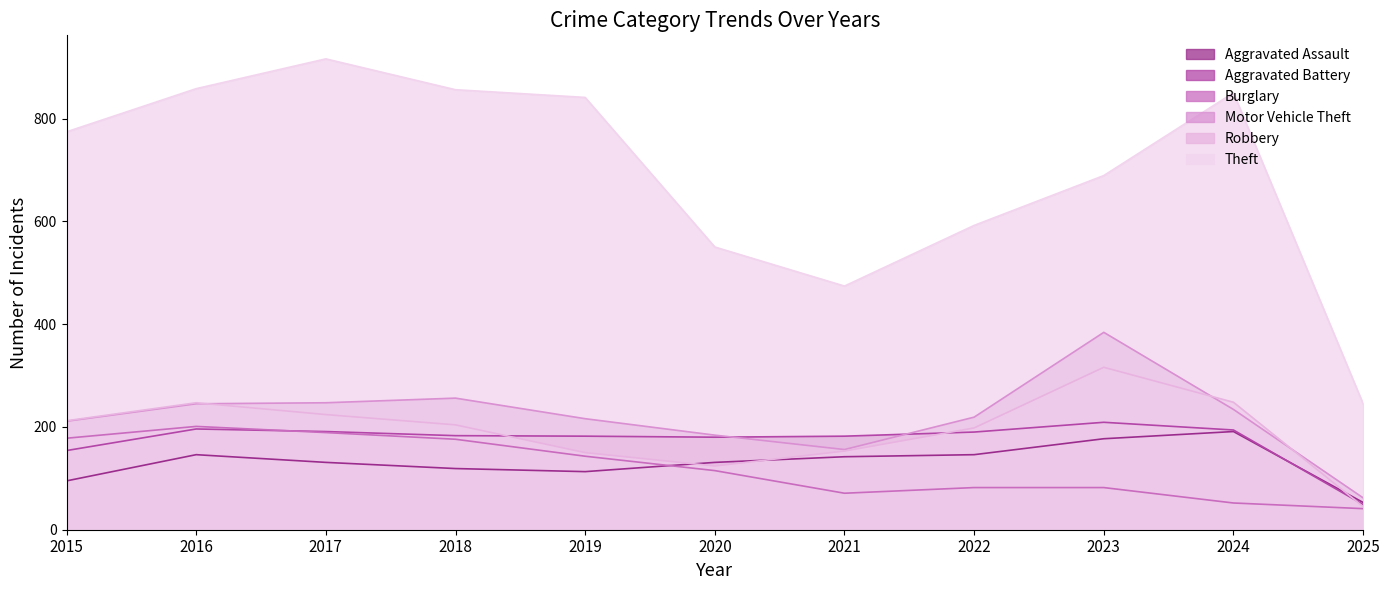

Is the value of Aggravated Battery at 2022 greater than the value of Motor Vehicle Theft at 2025?

Yes